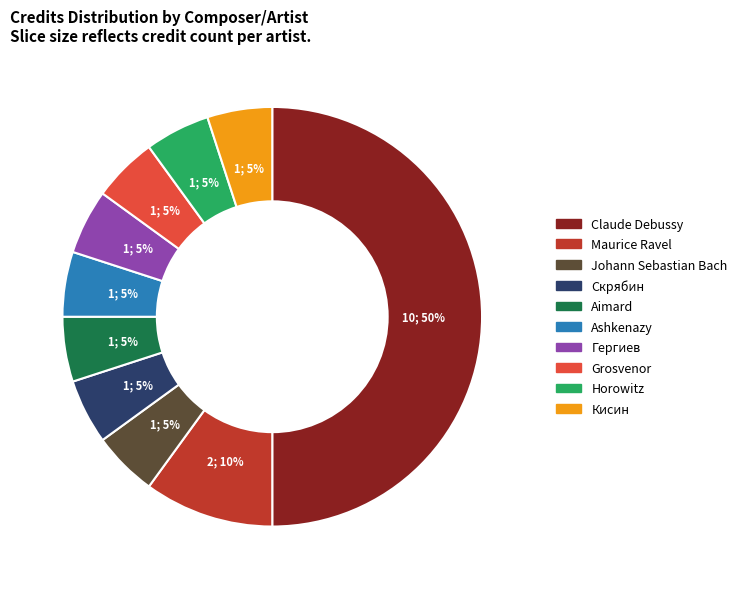

What is the largest slice in the pie chart?

Claude Debussy